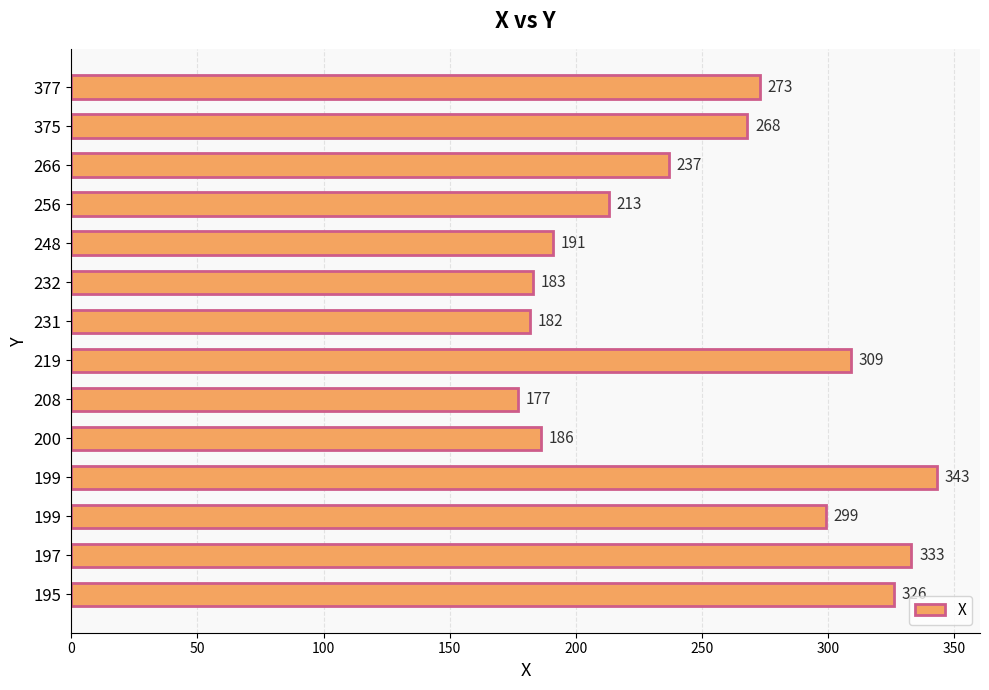

Count the number of data series in this chart.

1